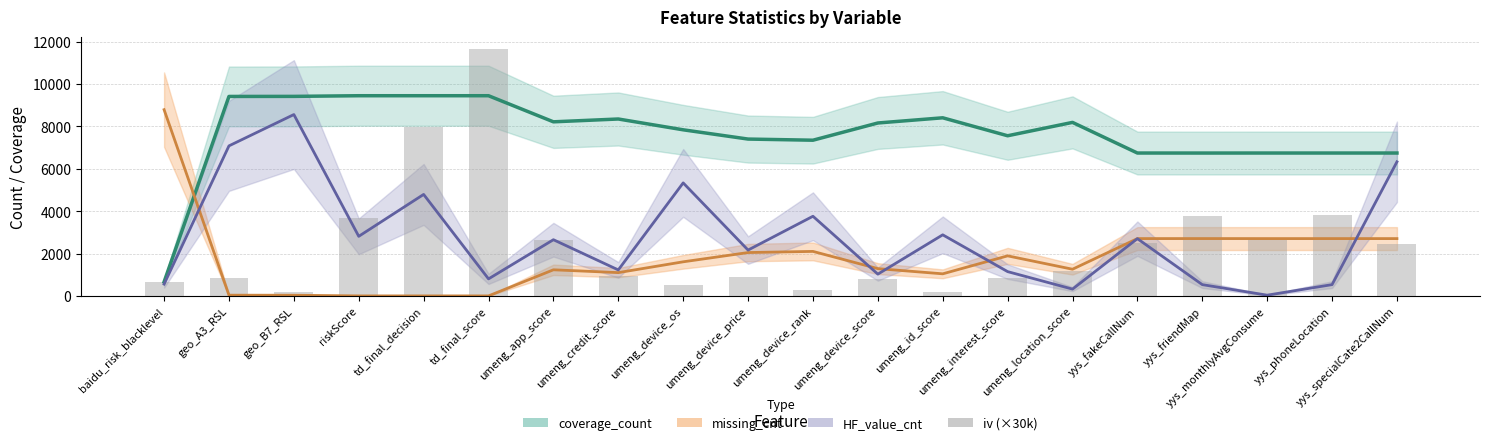

Which label corresponds to the largest value in the chart?

td_final_score